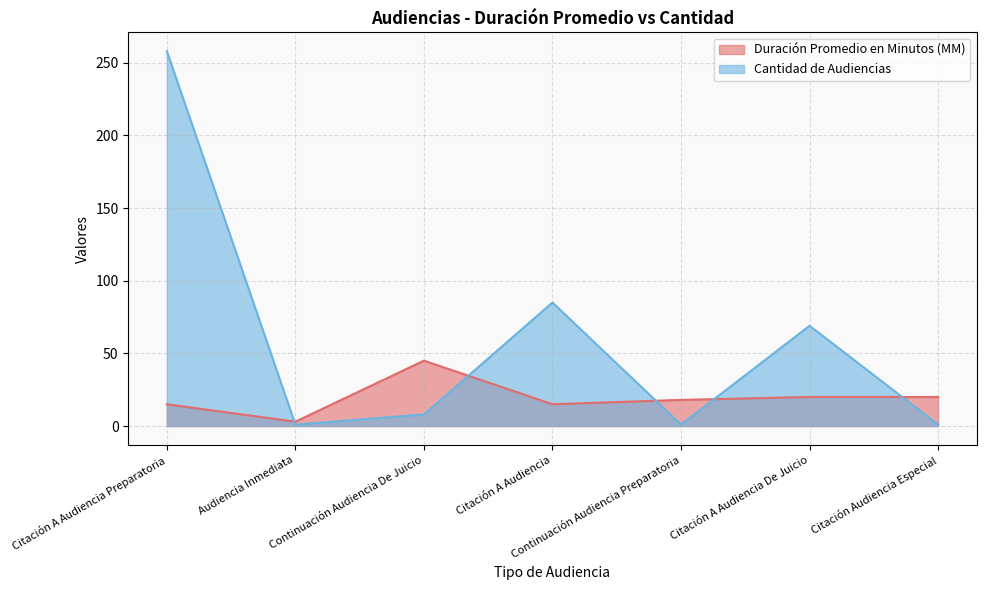

What is the sum of all Cantidad de Audiencias values?

423